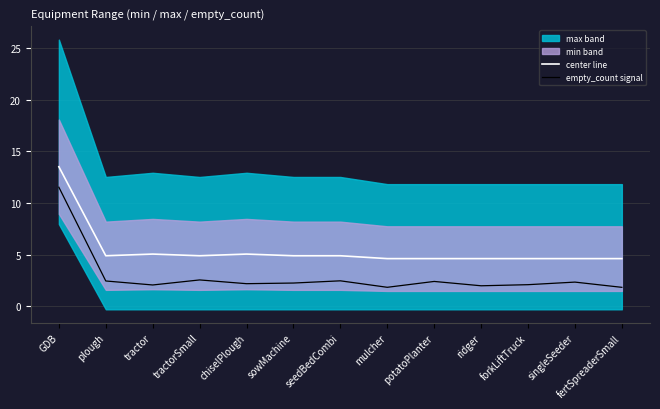

Is the value of empty_count signal at potatoPlanter greater than the value of center line at tractor?

No